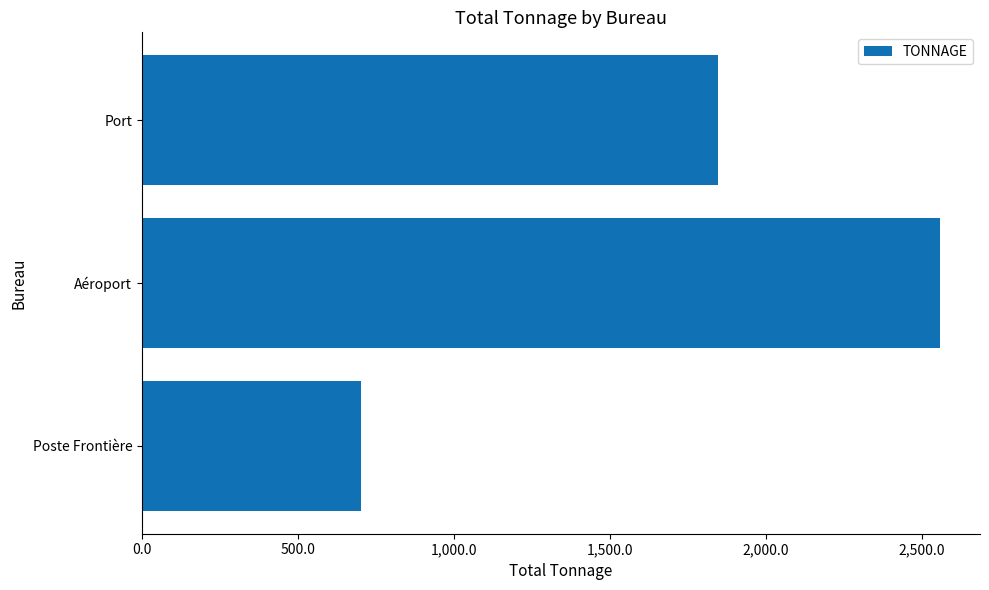

Which has a higher value, Port or Aéroport?

Aéroport